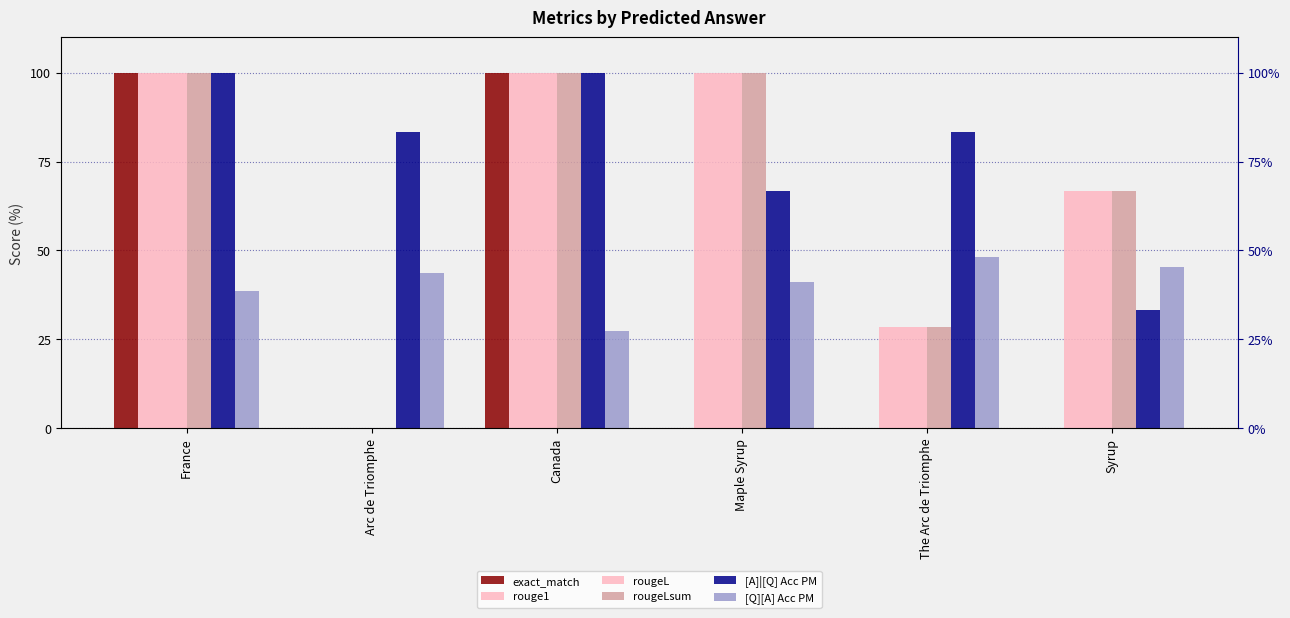

Between Arc de Triomphe and Syrup, which is larger?

Arc de Triomphe